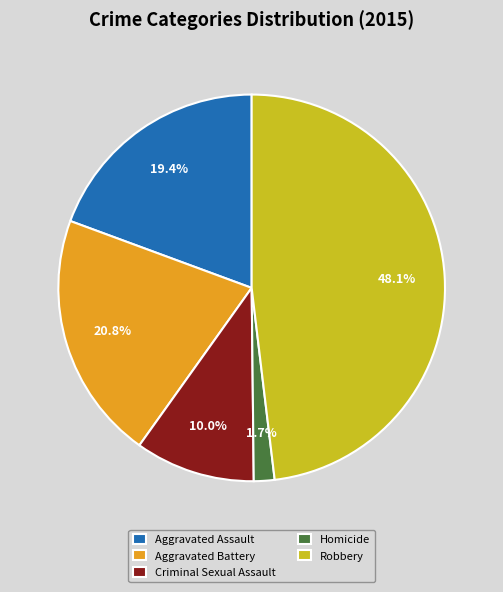

To the nearest percent, what portion does Aggravated Battery represent?

21%